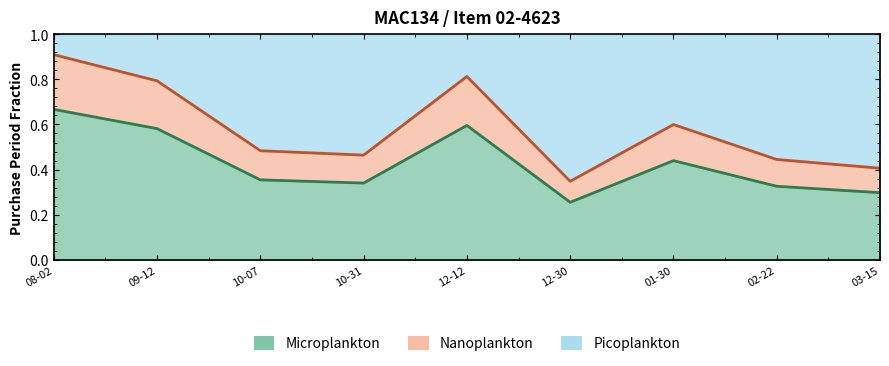

Count the number of categories in the chart.

9